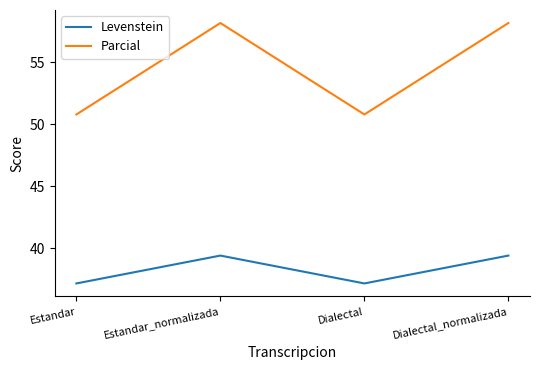

Reading left to right, extract all data points from this chart.

Levenstein: 37.1	39.4	37.1	39.4
Parcial: 50.8	58.2	50.8	58.2